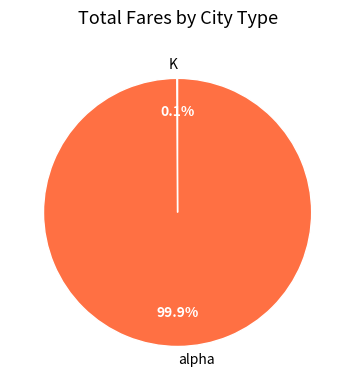

Does any single category account for the majority?

Yes